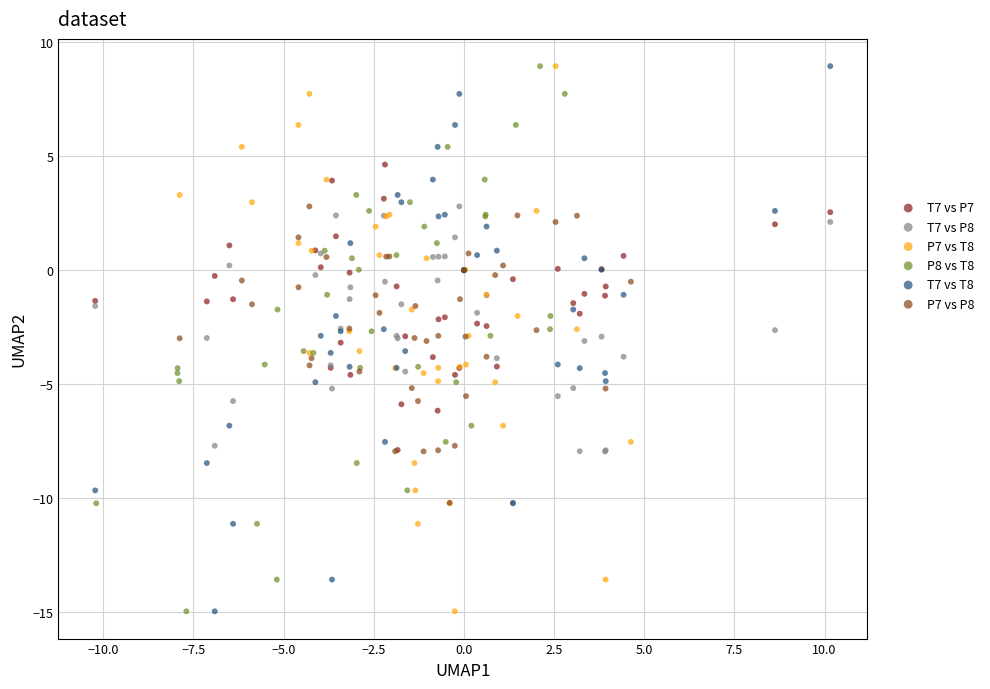

What are all the series names shown in the legend?

T7 vs P7, T7 vs P8, P7 vs T8, P8 vs T8, T7 vs T8, P7 vs P8